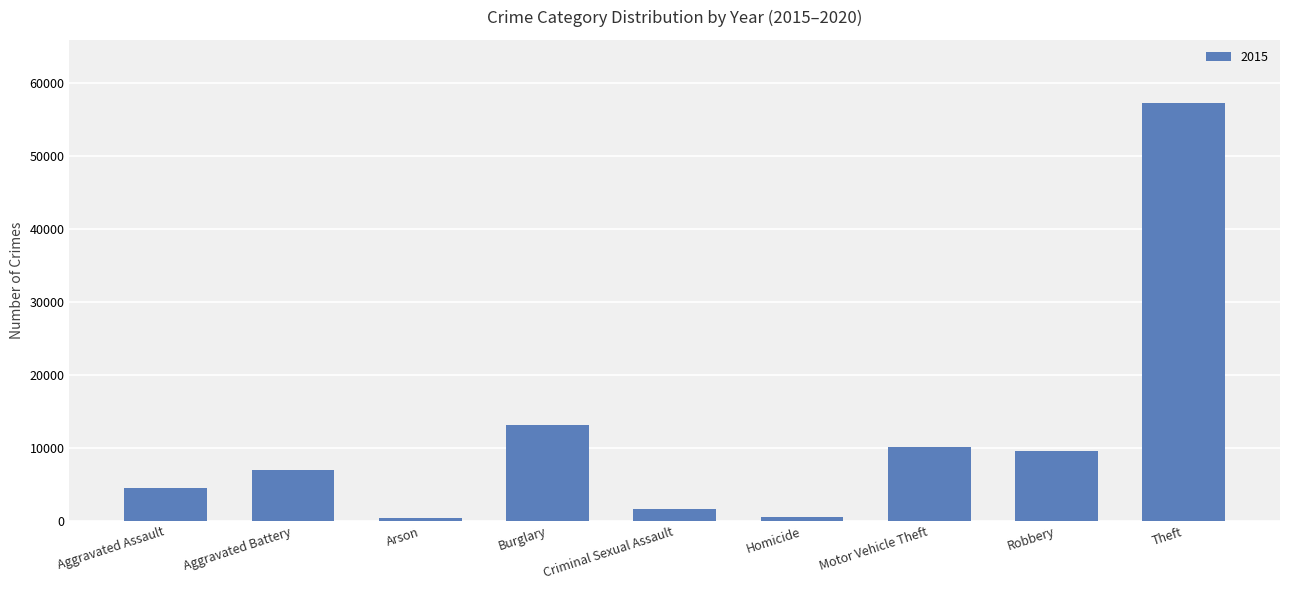

What is the sum of the values at Aggravated Battery and Aggravated Assault?

11498